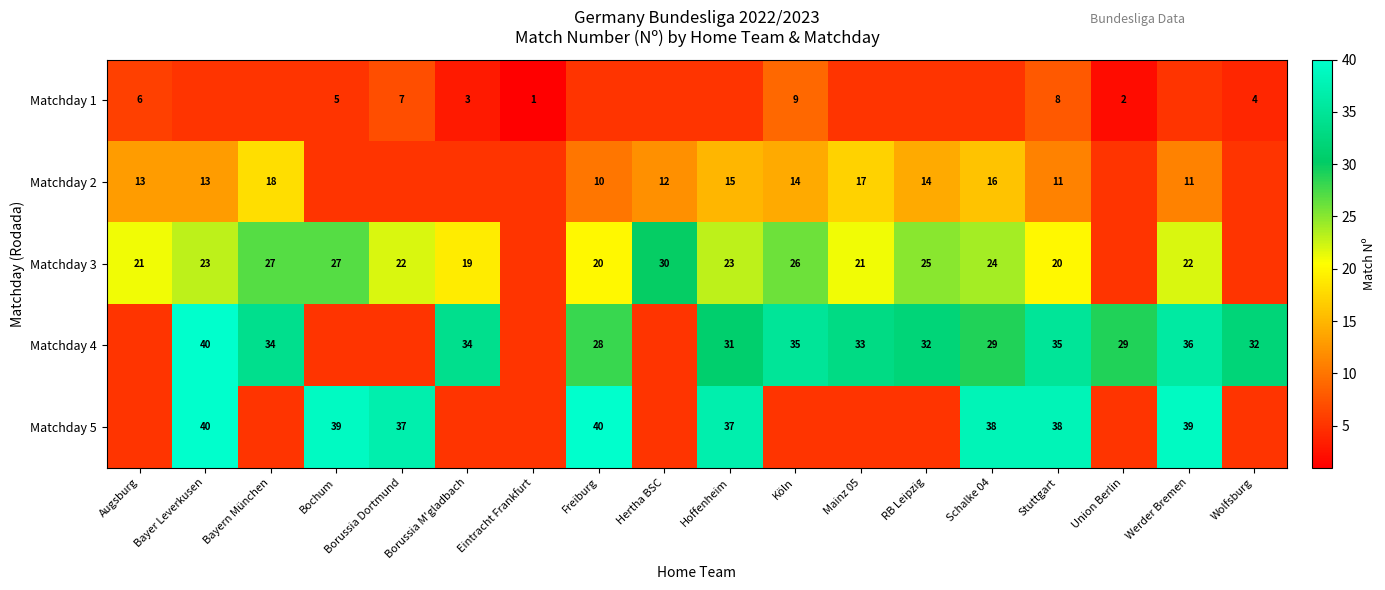

What is the difference between the highest and lowest values at Stuttgart?

30